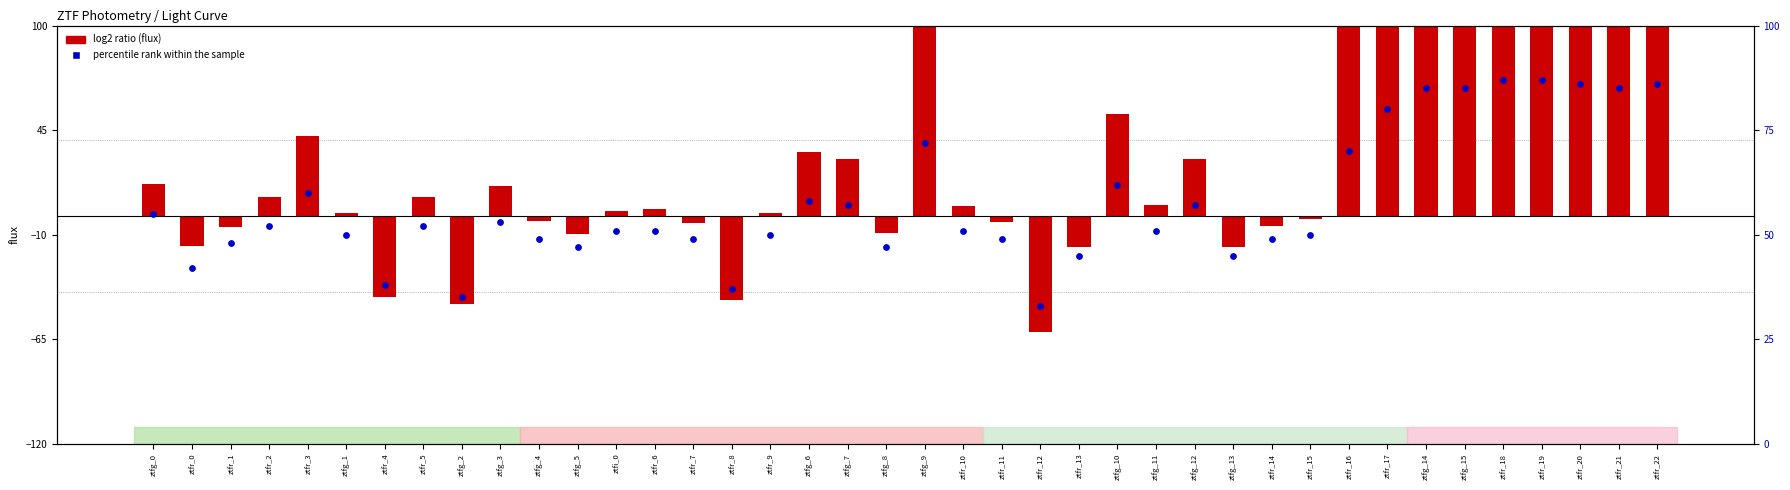

Which series reaches the minimum Y coordinate?

log2 ratio